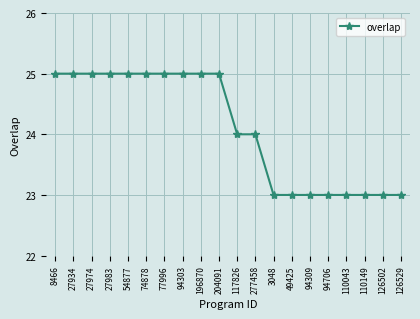

Does the chart display data point markers on the line(s)?

Yes